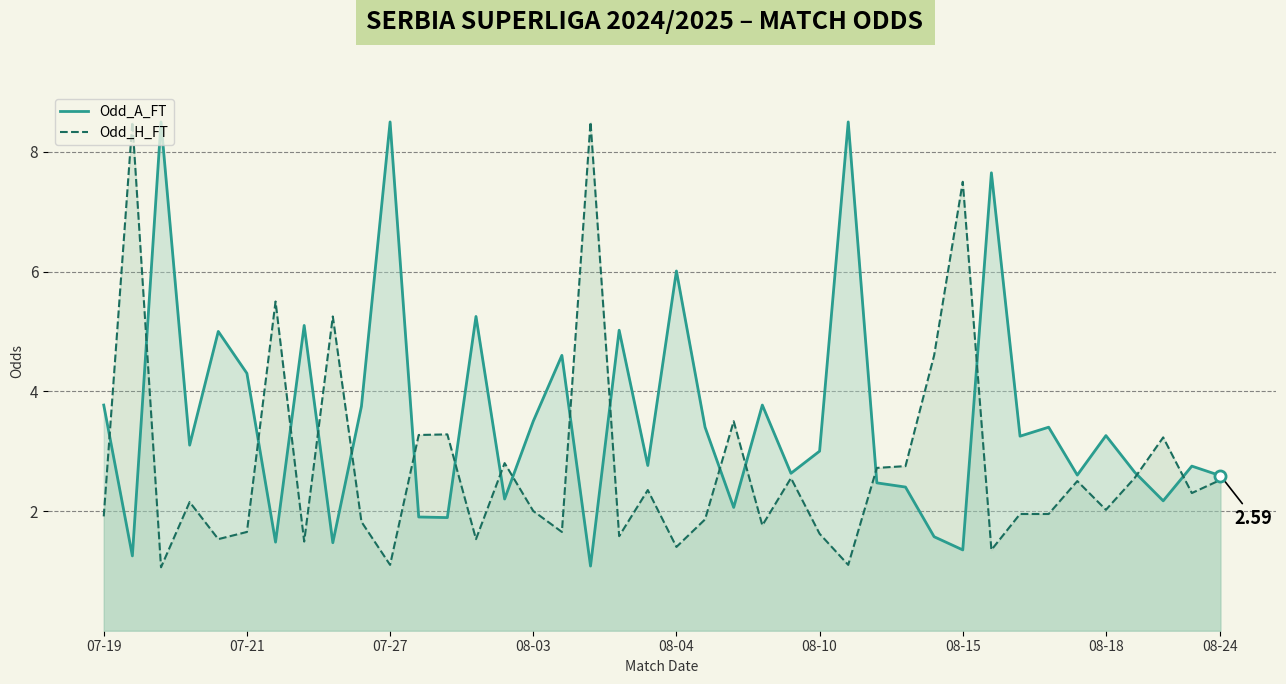

What is the minimum value shown in the chart?

1.1